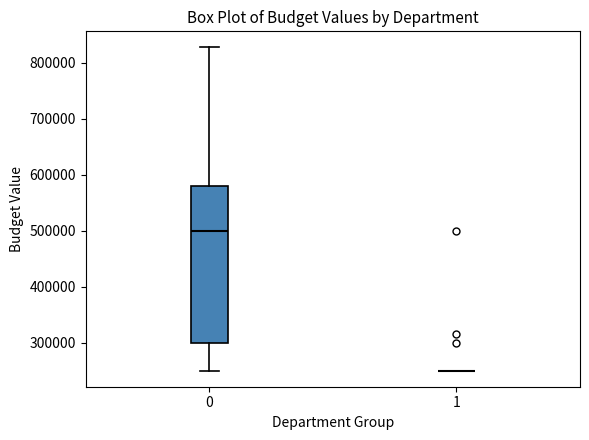

Reading left to right, transcribe this box plot: for each box, give where its median line is, the range the box spans, and where its two whiskers end, as read against the y-axis. The values are not printed on the chart, so give them approximately, as read against the axis.

0: median 500000, box 300000 to 580000, whiskers 250000 to 830000
1: box collapsed to a line at 250000, whiskers 250000 to 250000